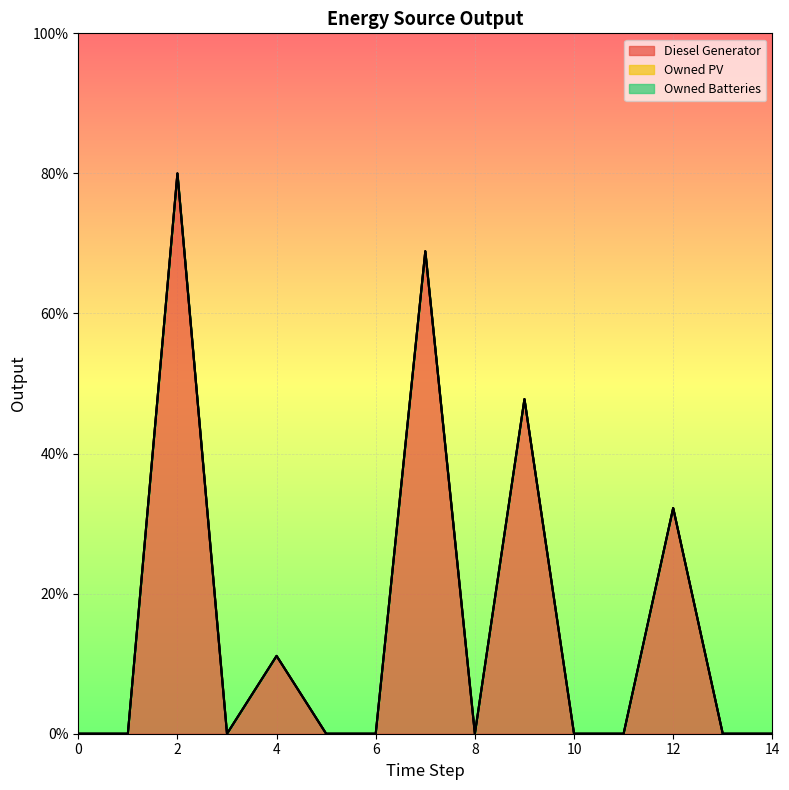

Does the chart display data point markers on the line(s)?

No